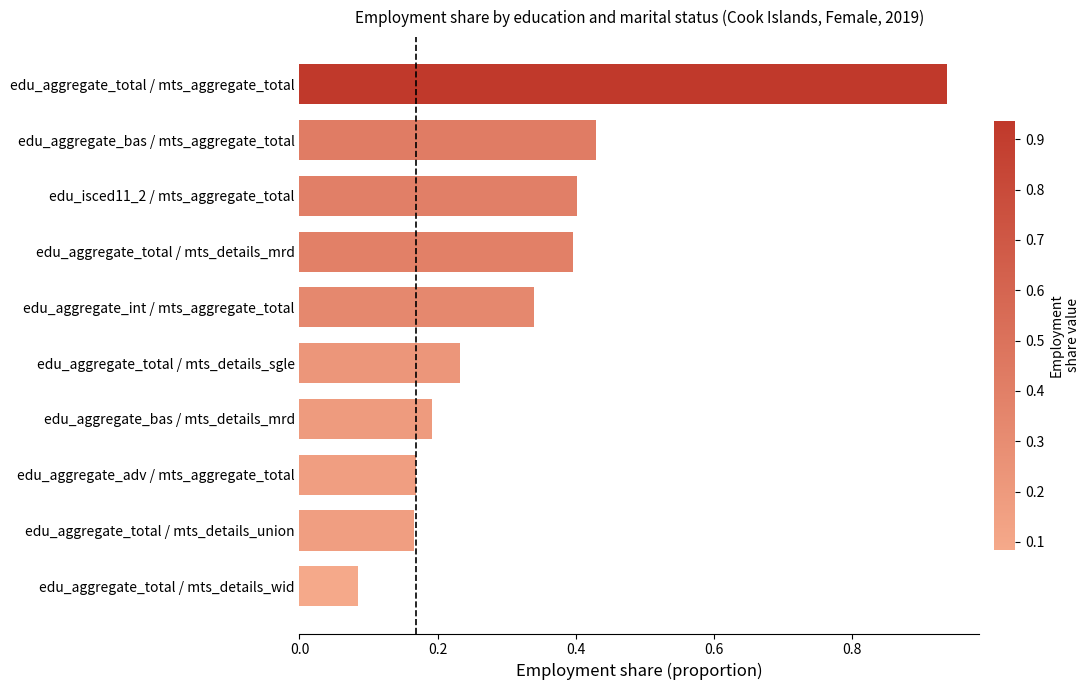

Which category has the lowest value across all series?

edu_aggregate_total / mts_details_wid